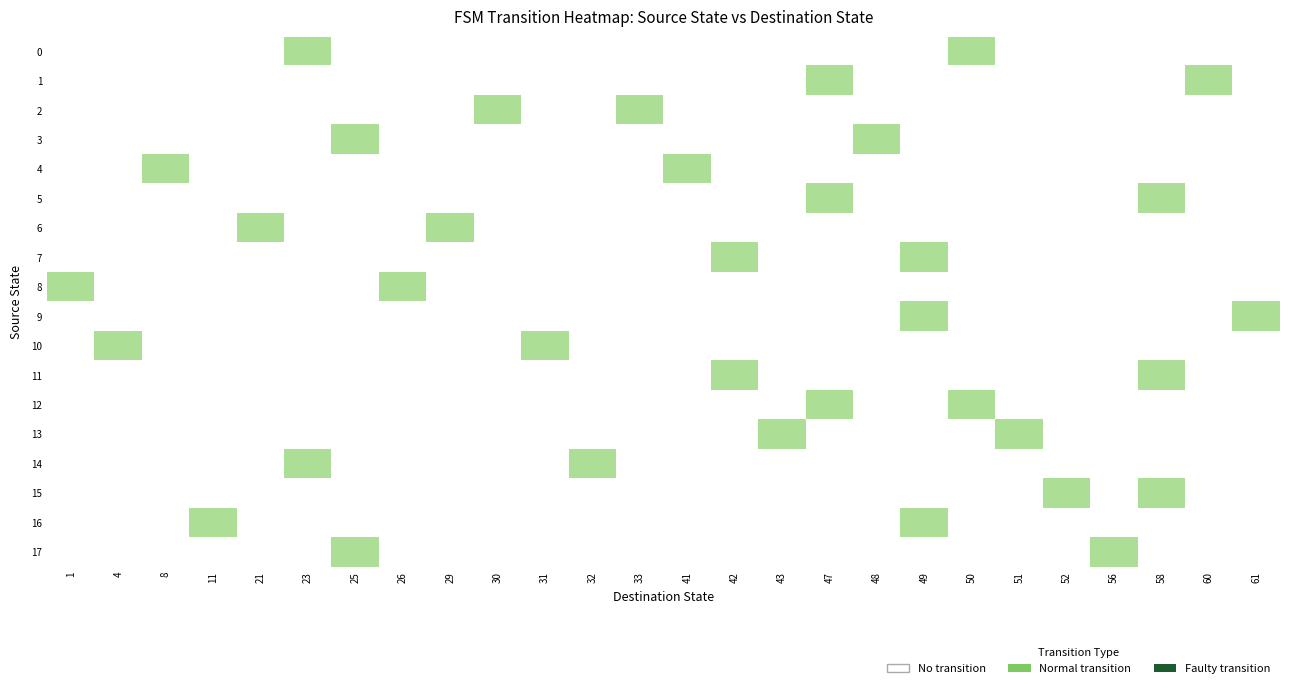

Which category has the lowest value in the 14 series?

1